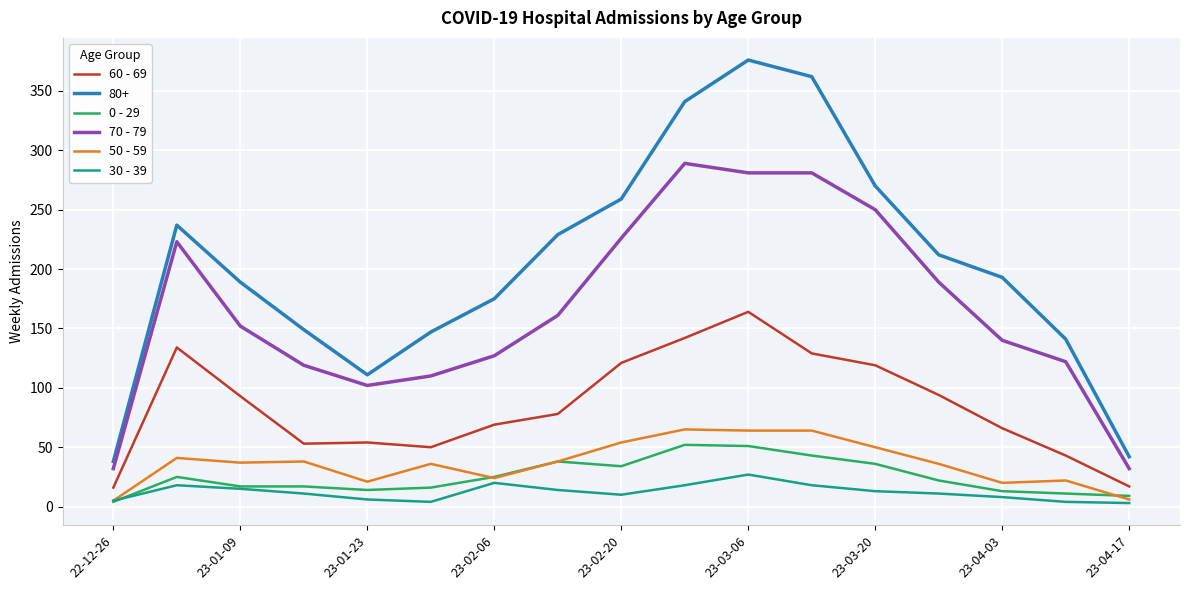

Which series has the largest range (max minus min)?

80+